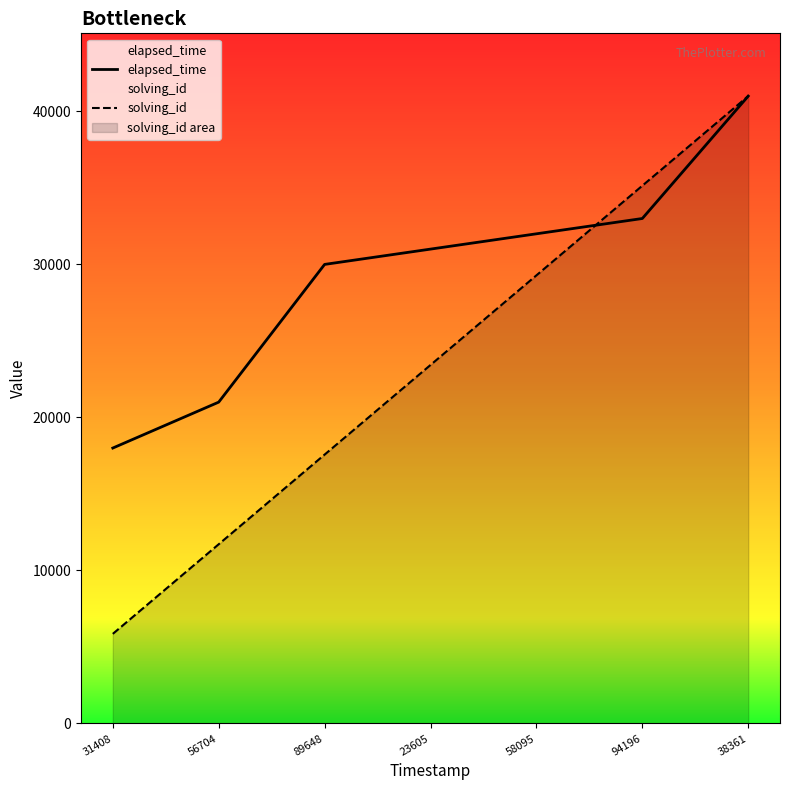

What is the difference between the second highest and minimum values in the elapsed_time series?

15000.0